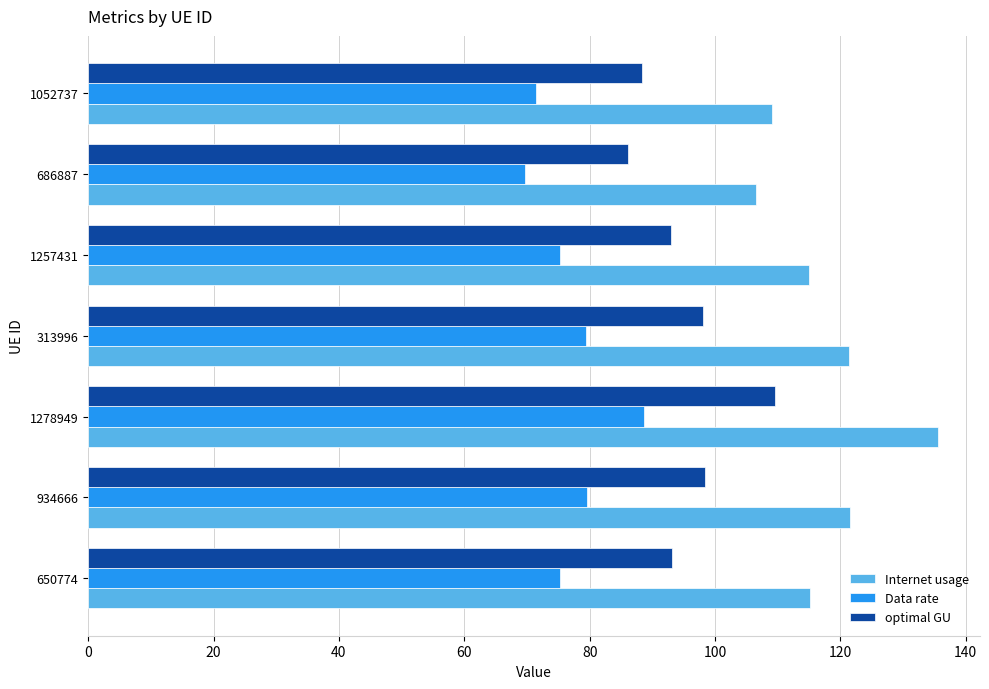

What is the average value of the Data rate series?

77.1